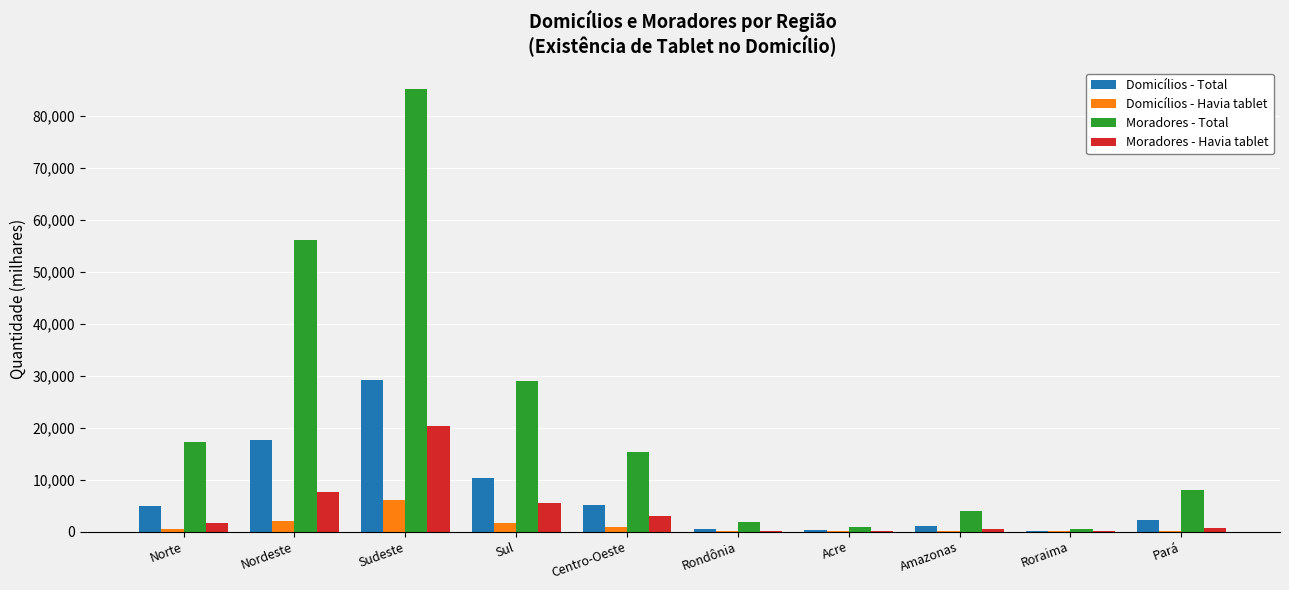

What is the maximum value shown in the chart?

85156.7